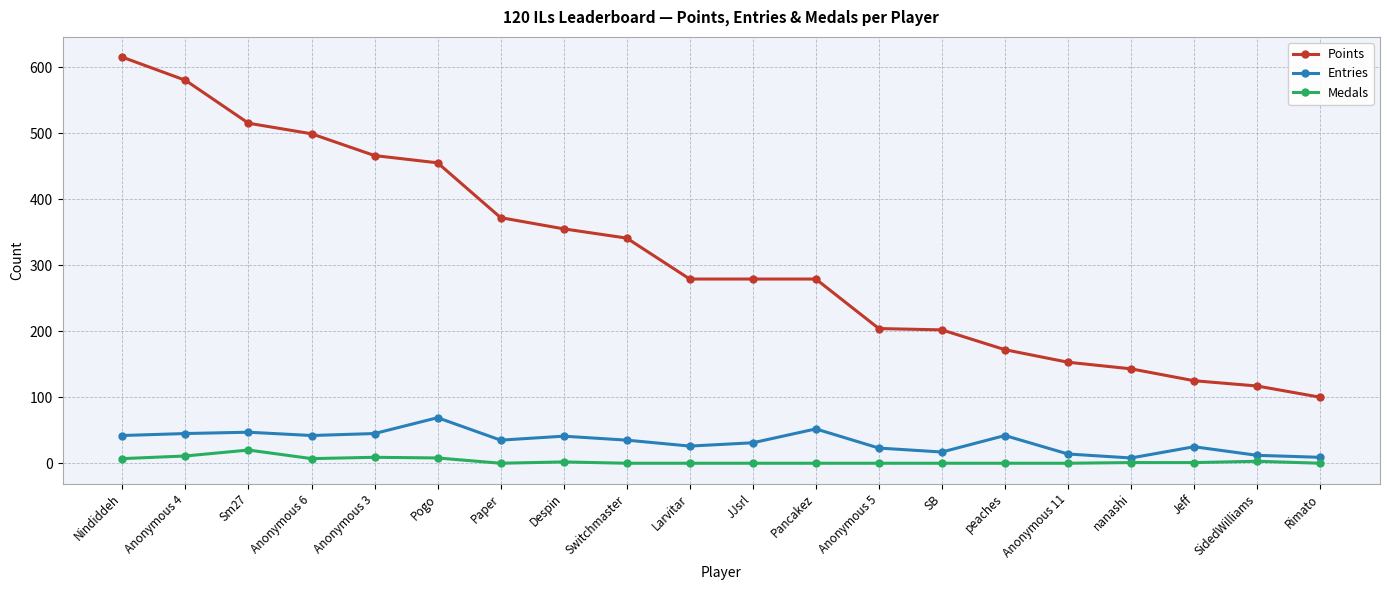

In Entries, how many points are lower than both neighbors (excluding endpoints)?

5